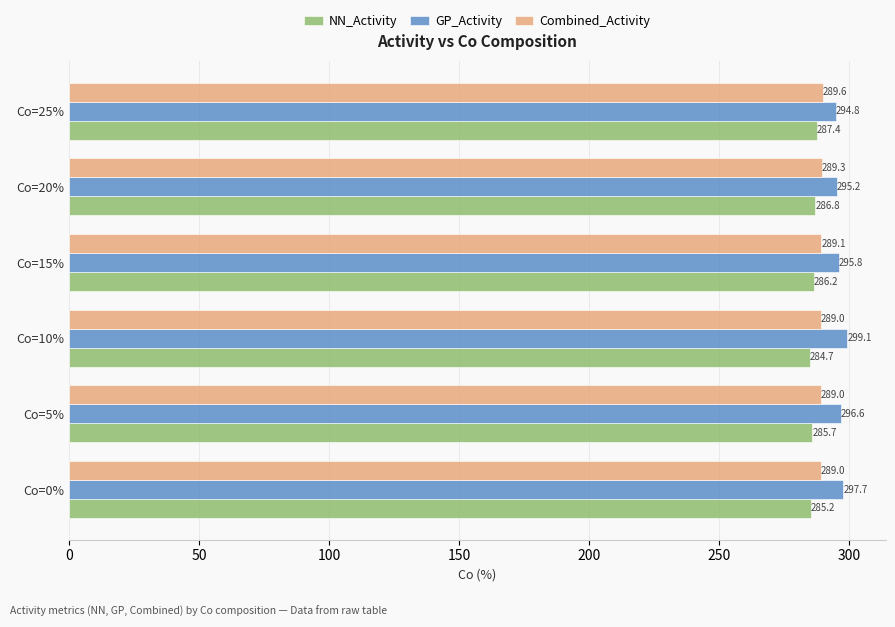

What is the highest value of the GP_Activity series?

299.1